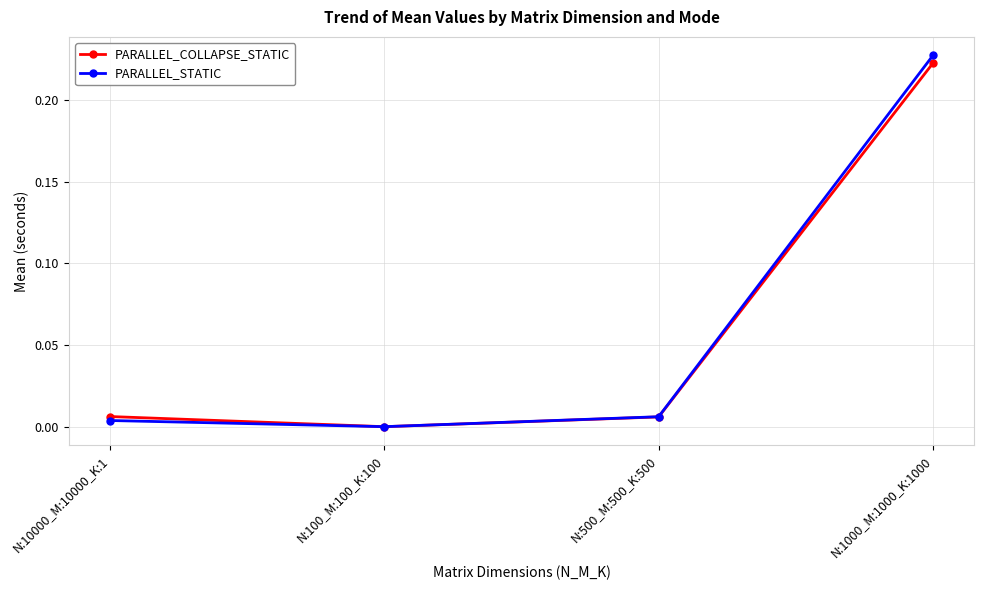

The PARALLEL_STATIC series shows 0.0 at N:100_M:100_K:100. True or false?

True